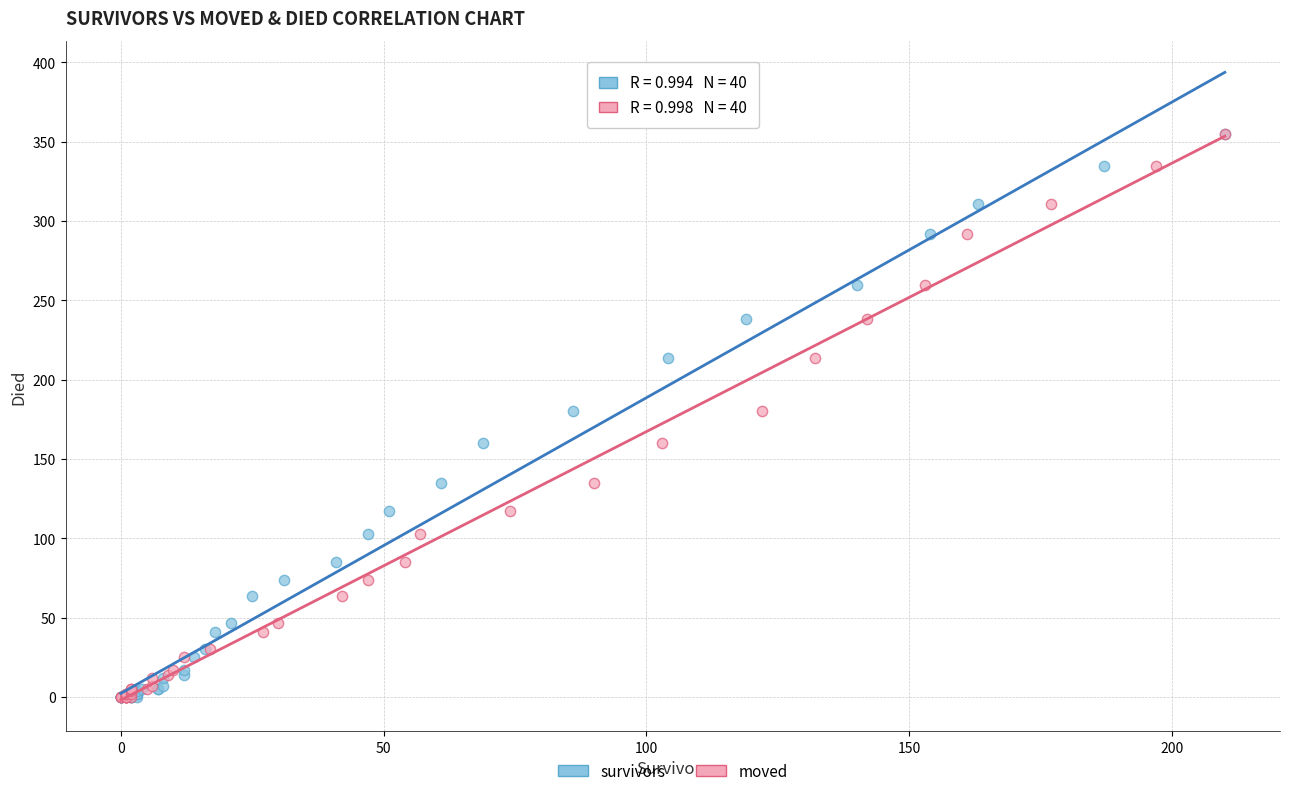

What are all the series names shown in the legend?

survivors, moved